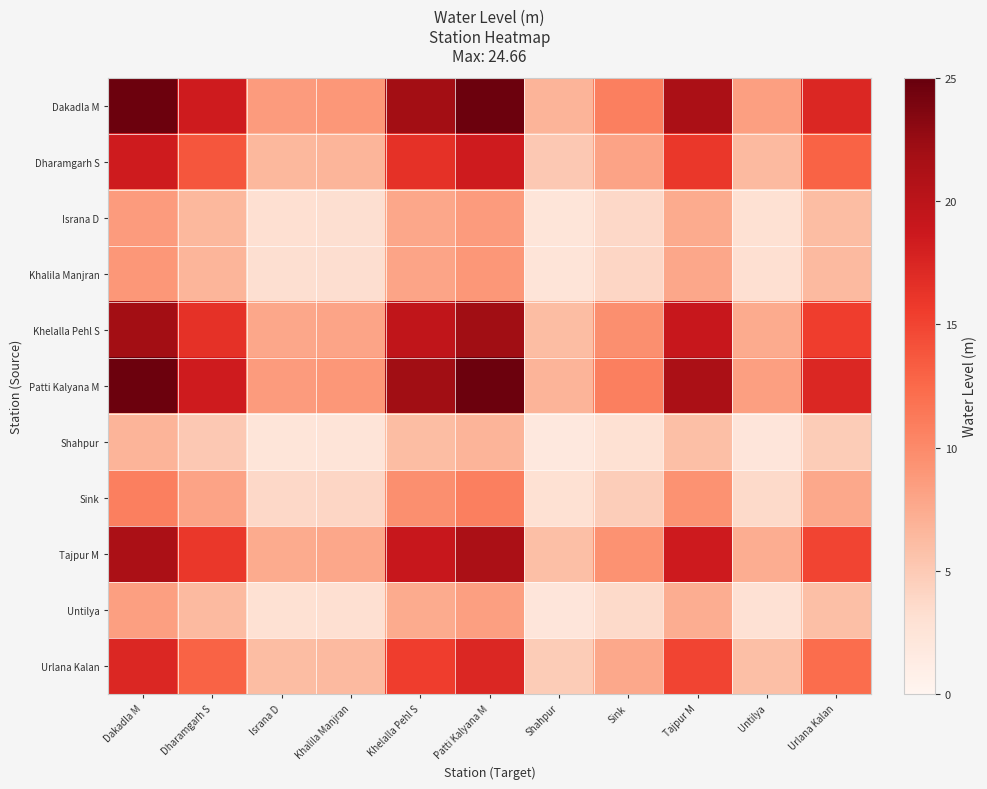

What is the maximum value shown in the chart?

24.7